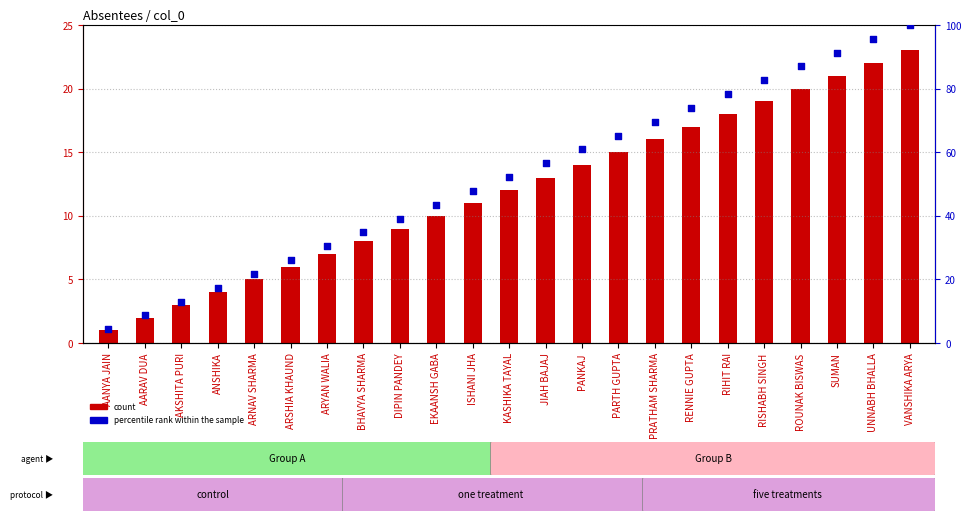

Which series has the widest spread of Y values?

percentile rank within the sample